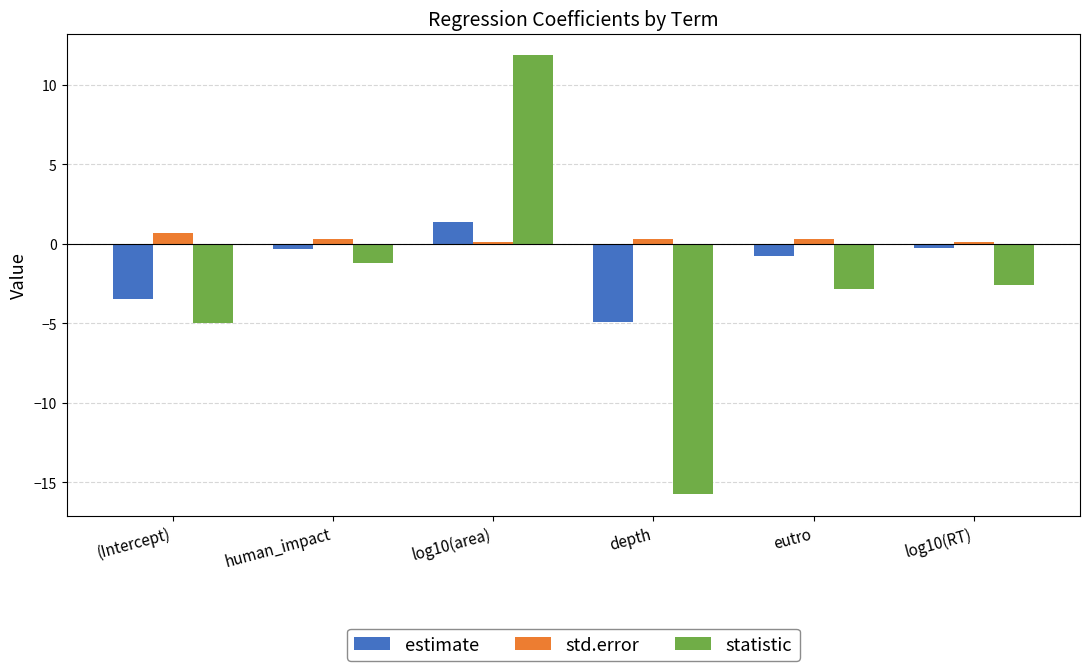

The value of statistic at eutro is -2.8. True or false?

True